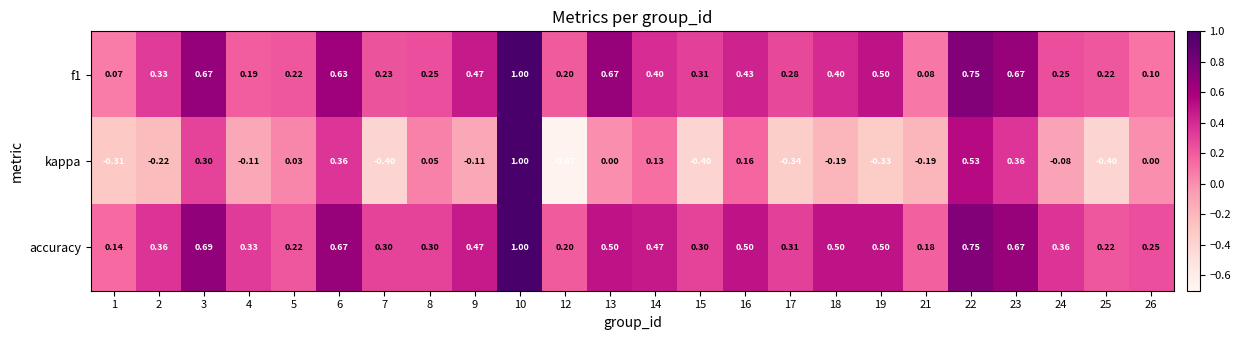

Which series has the largest total across all categories?

accuracy